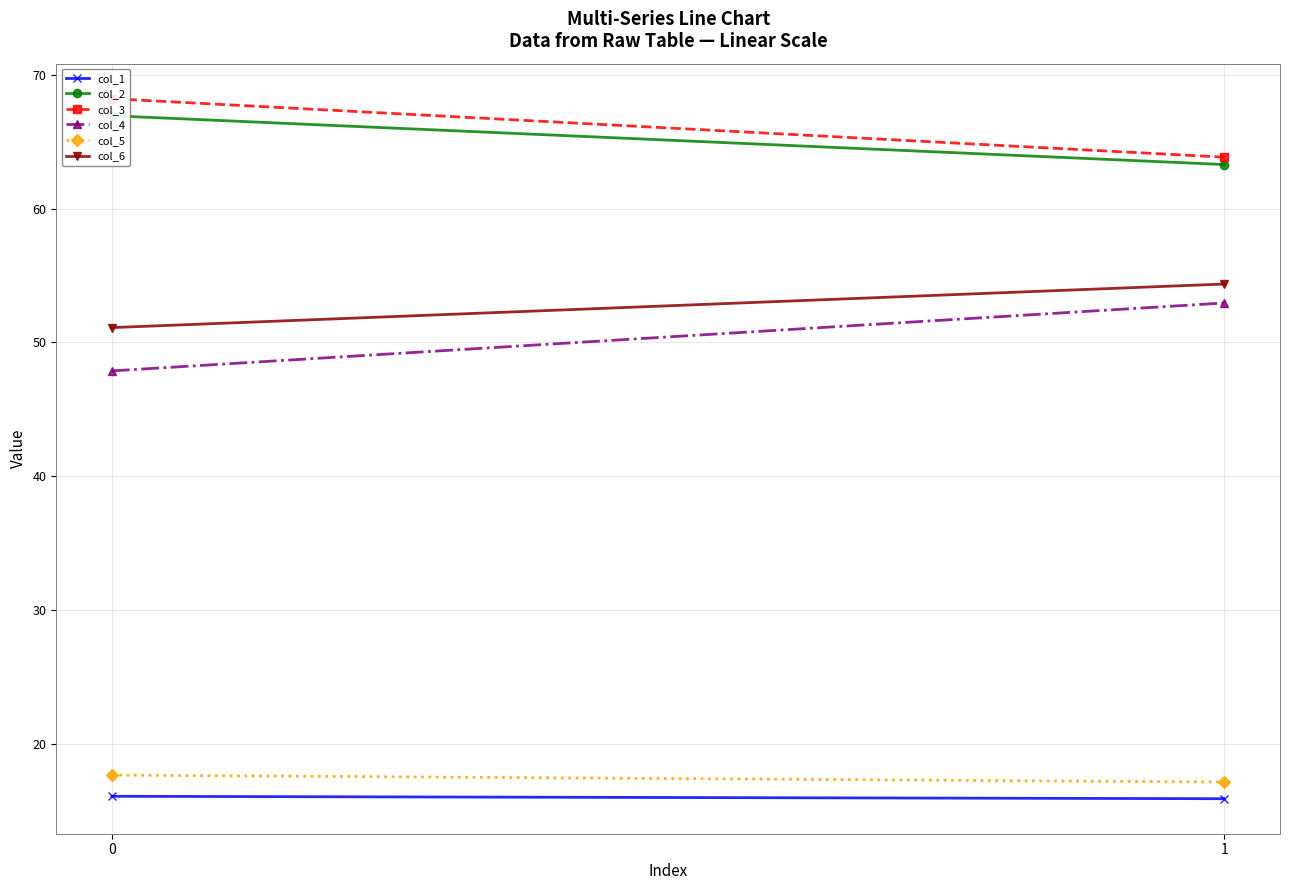

How many categories are shown in the chart?

2